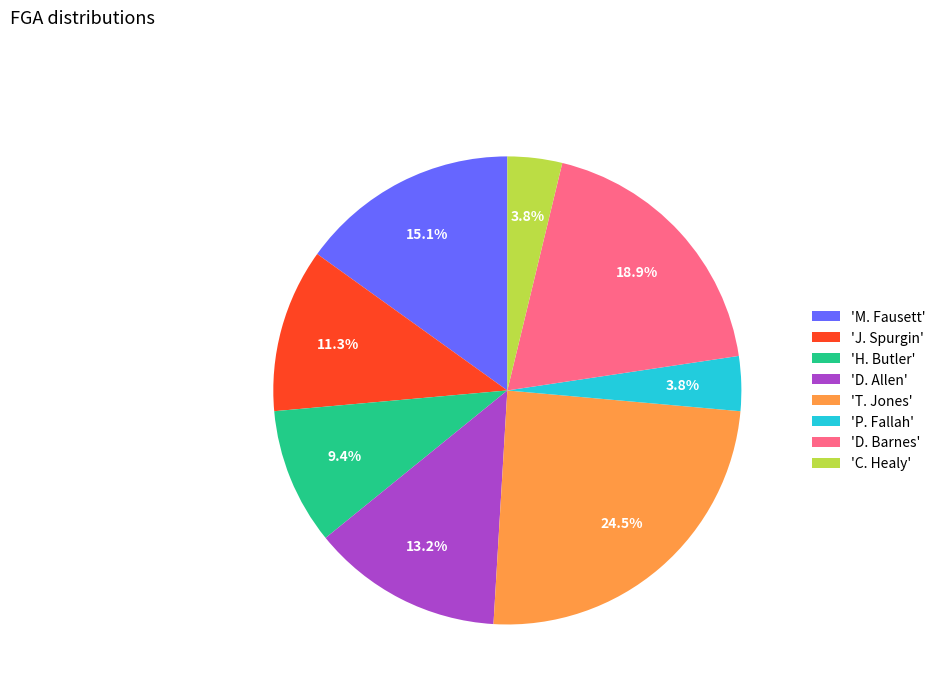

What portion of the pie excludes 'H. Butler'?

90.6%